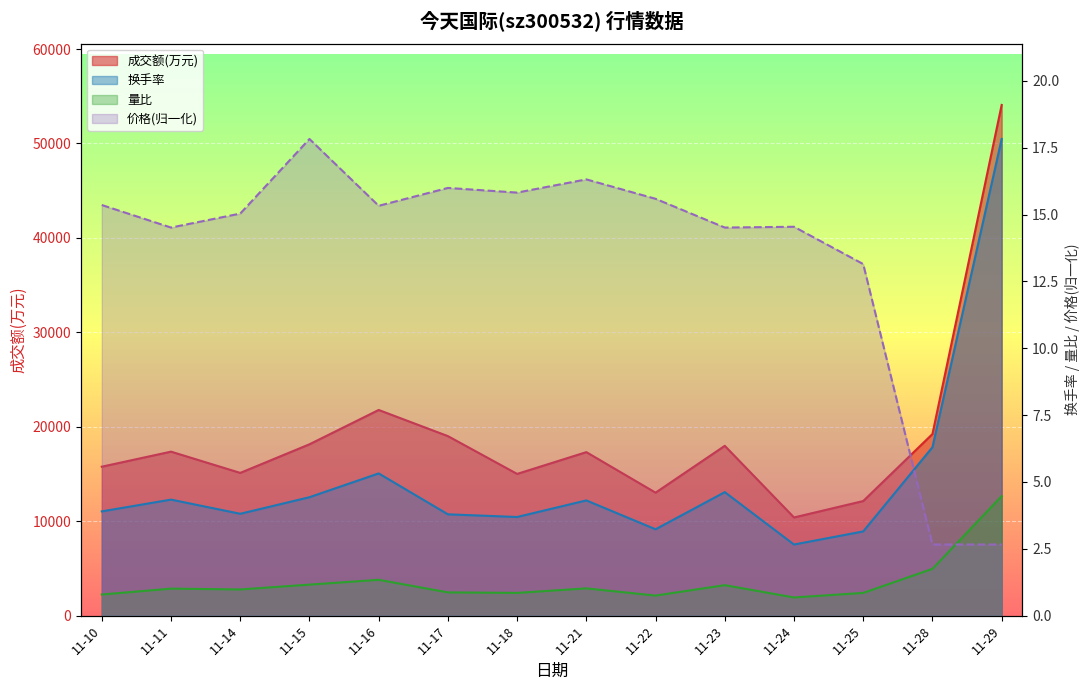

What is the total value across all series at 11-11?

17384.9